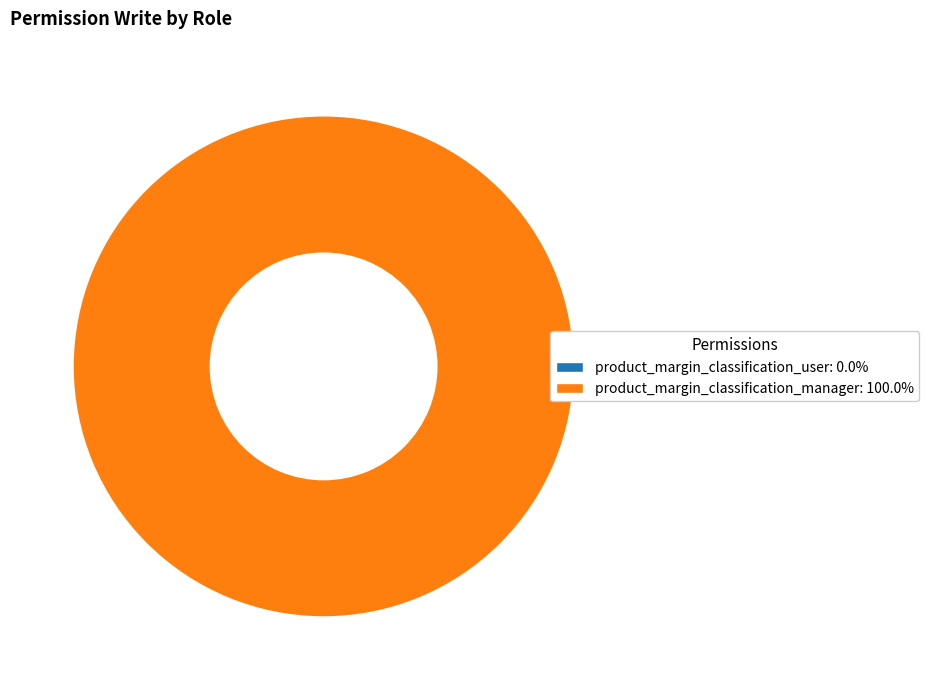

Which category has the biggest portion of the pie?

product_margin_classification_manager